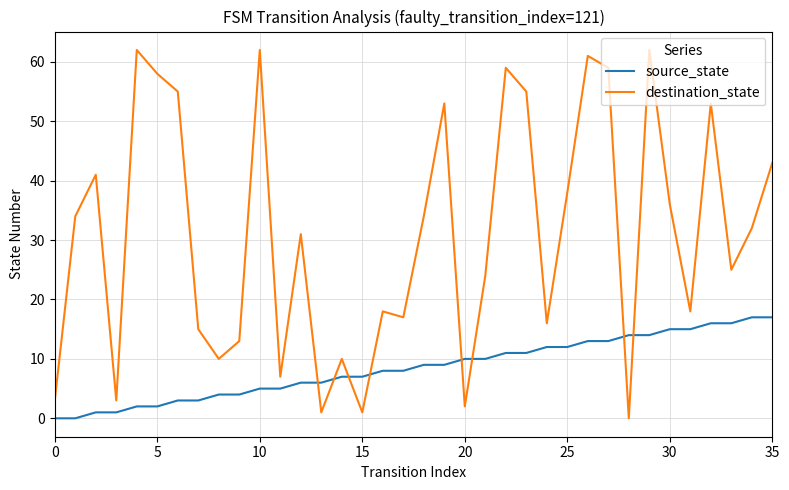

What is the maximum value for destination_state?

62